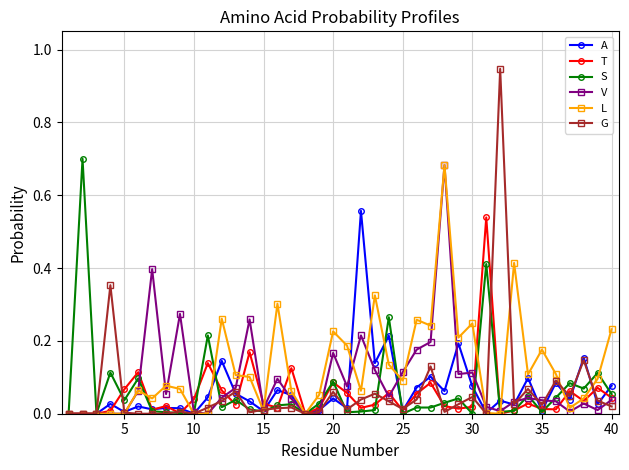

Which series has the widest spread of values?

G